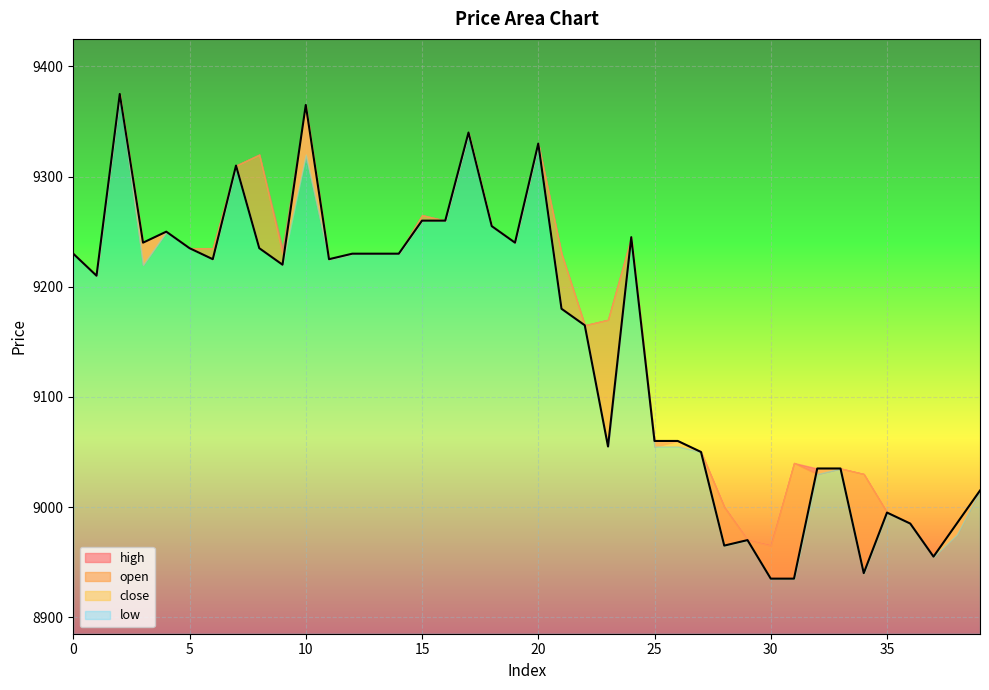

Rank the series by their maximum value, from lowest to highest.

open, high, low, close